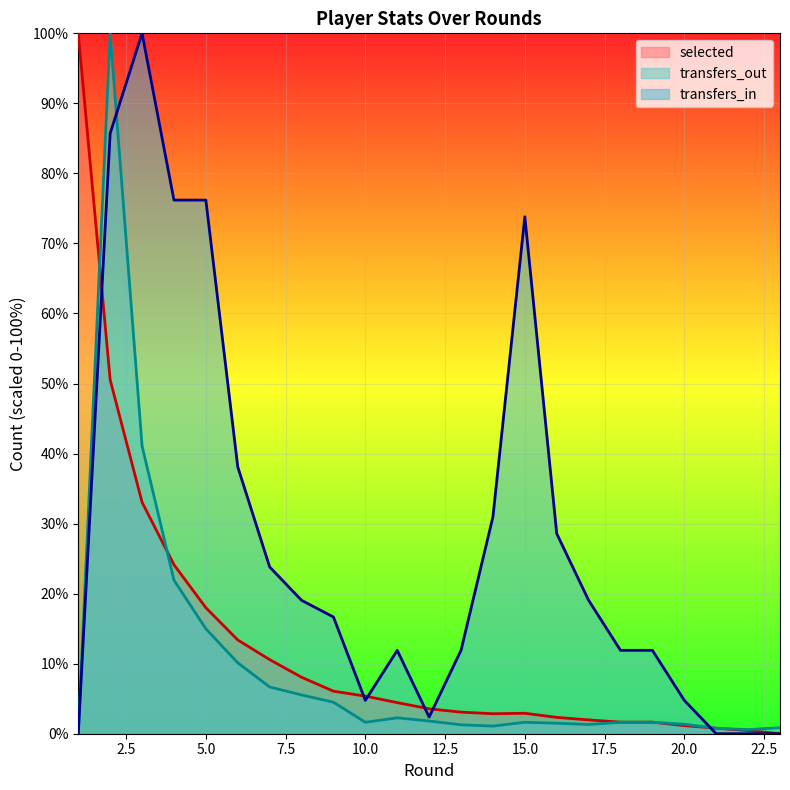

The transfers_in series shows 100.0 at 3. True or false?

True